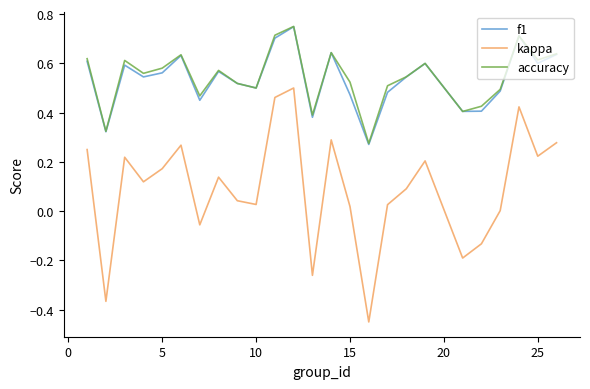

Which series has the widest spread of values?

kappa